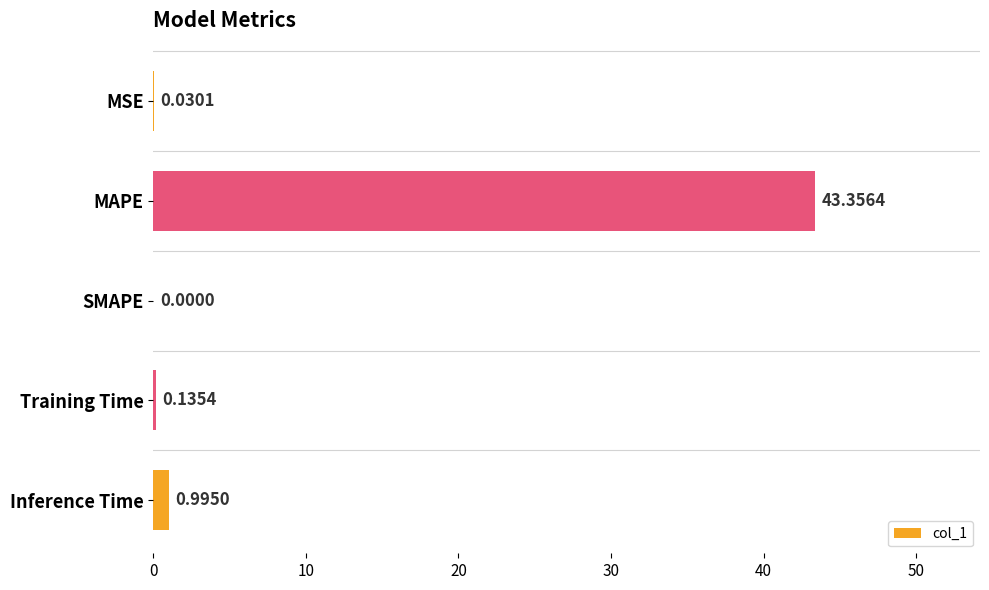

Does the chart contain stacked bars?

No